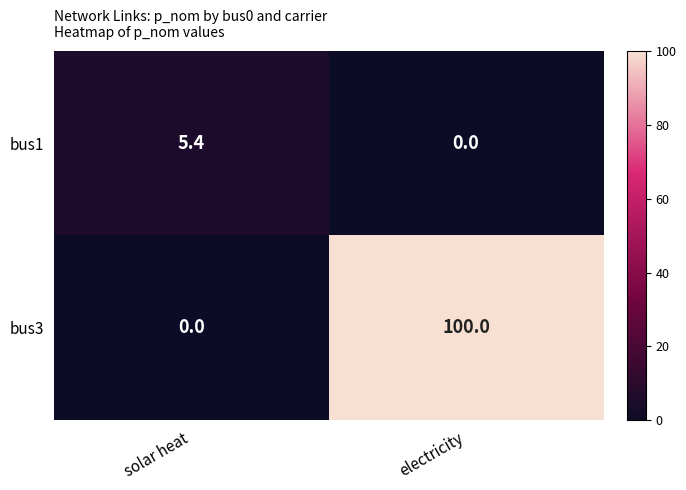

What is the maximum value shown in the chart?

100.0